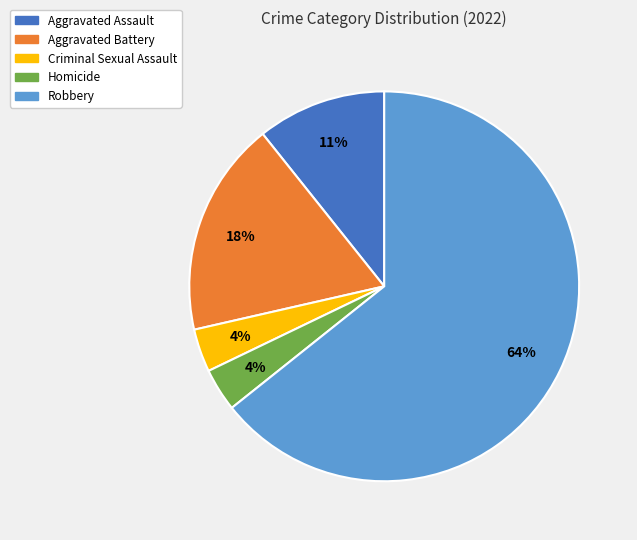

The Criminal Sexual Assault slice represents 15% of the pie. True or false?

False